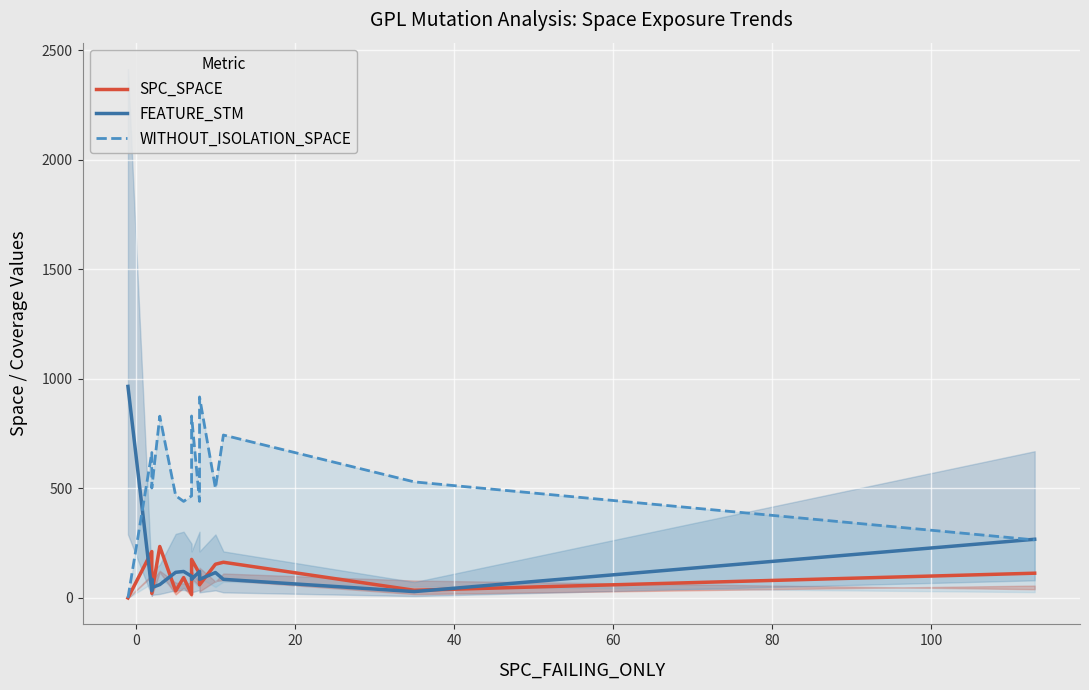

How many times do WITHOUT_ISOLATION_SPACE and FEATURE_STM cross each other?

2